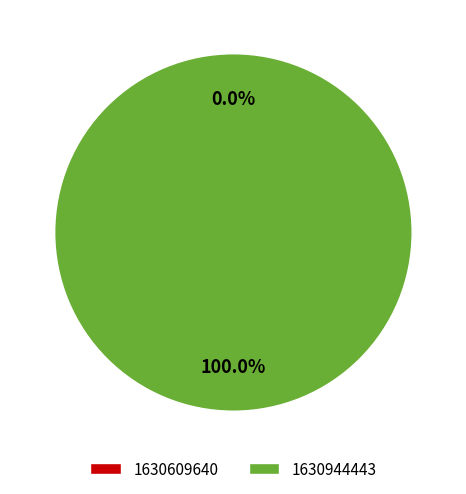

What percentage do 1630944443 and 1630609640 together represent?

100.0%